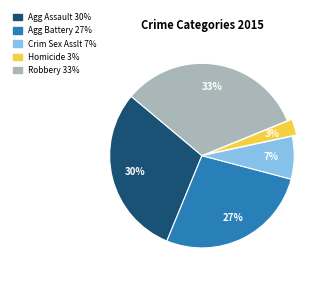

Is there a majority slice in this chart?

No